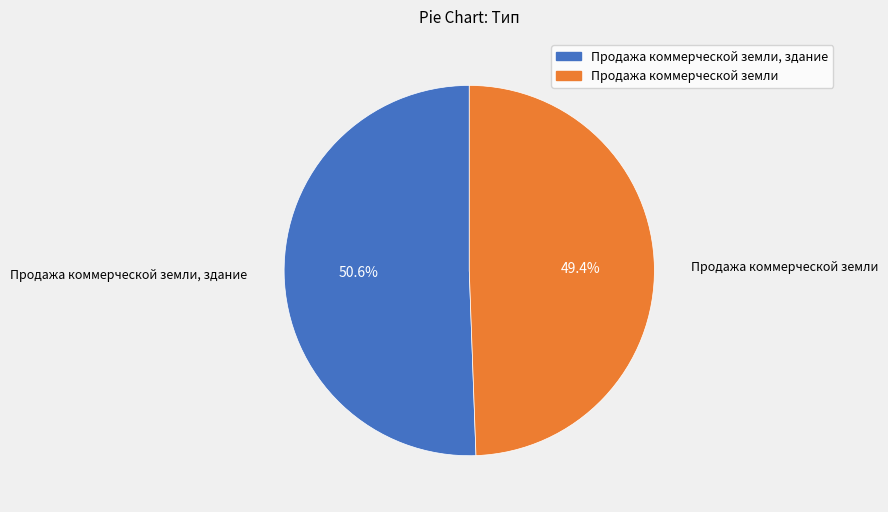

Is there a majority slice in this chart?

Yes